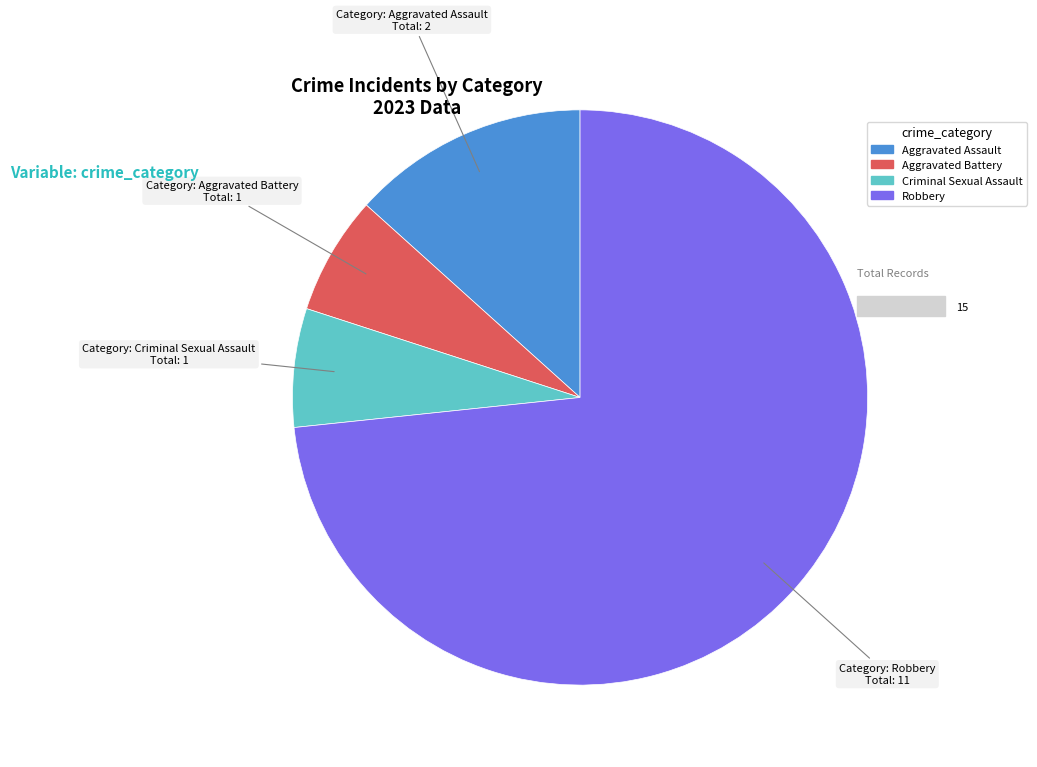

Between Criminal Sexual Assault and Robbery, which is larger?

Robbery